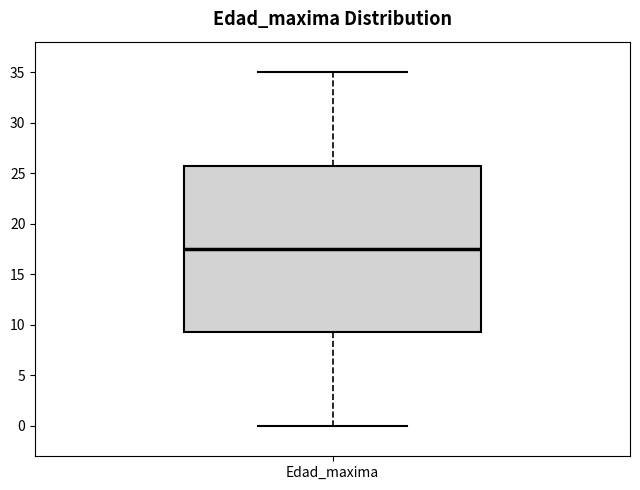

Transcribe this box plot: give where the median line is, the range the box spans, and where the two whiskers end, as read against the y-axis. The values are not printed on the chart, so give them approximately, as read against the axis.

median 17.5, box 9.5 to 26.0, whiskers 0.0 to 35.0